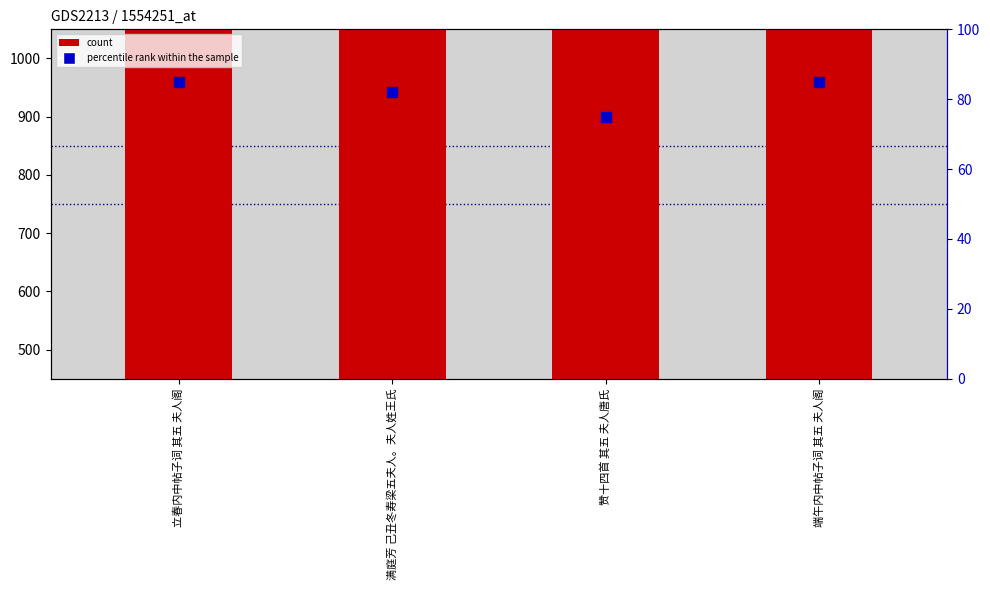

Which series has the widest spread of Y values?

count